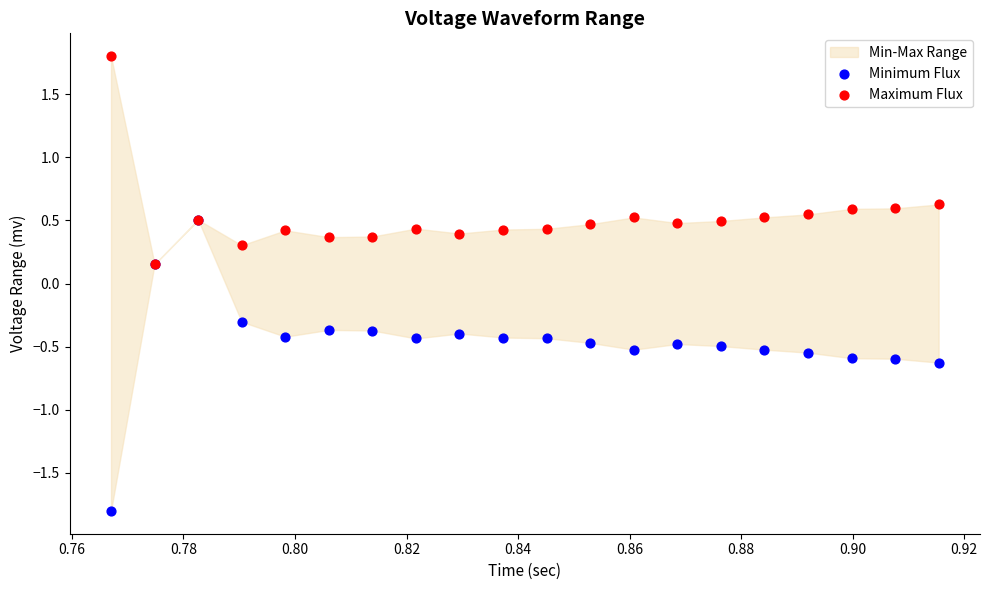

Which series has the widest spread of Y values?

Minimum Flux